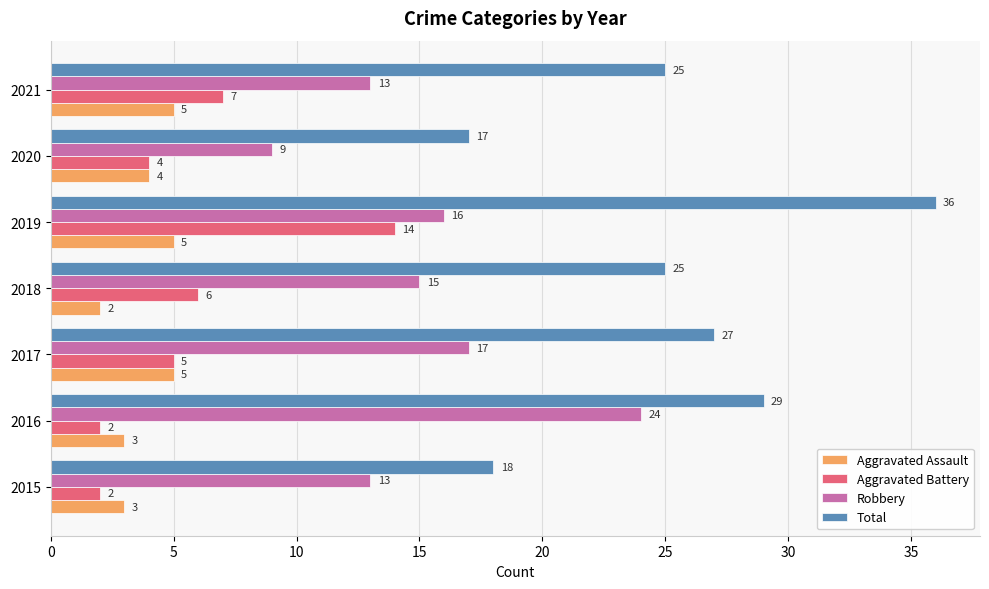

At which category is the sum across all series the highest?

2019